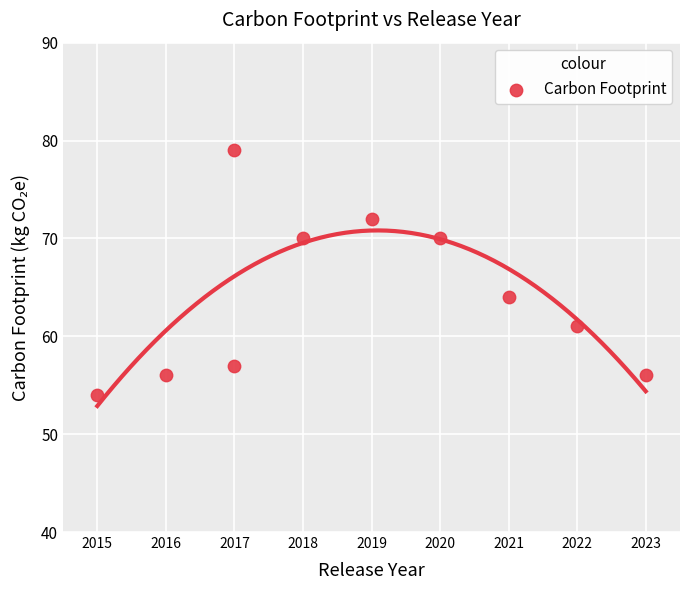

What is the average X value?

2019